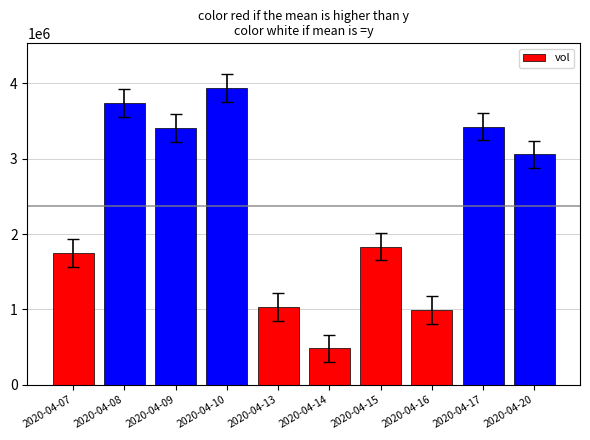

Which has a higher value, 2020-04-09 or 2020-04-08?

2020-04-08